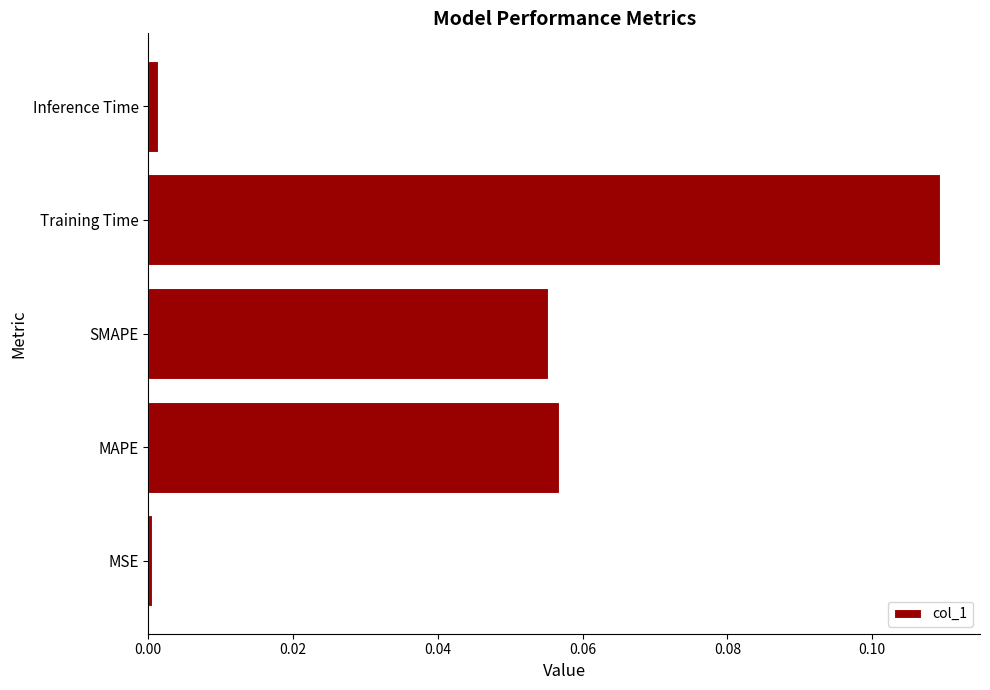

Which has a higher value, Training Time or SMAPE?

Training Time